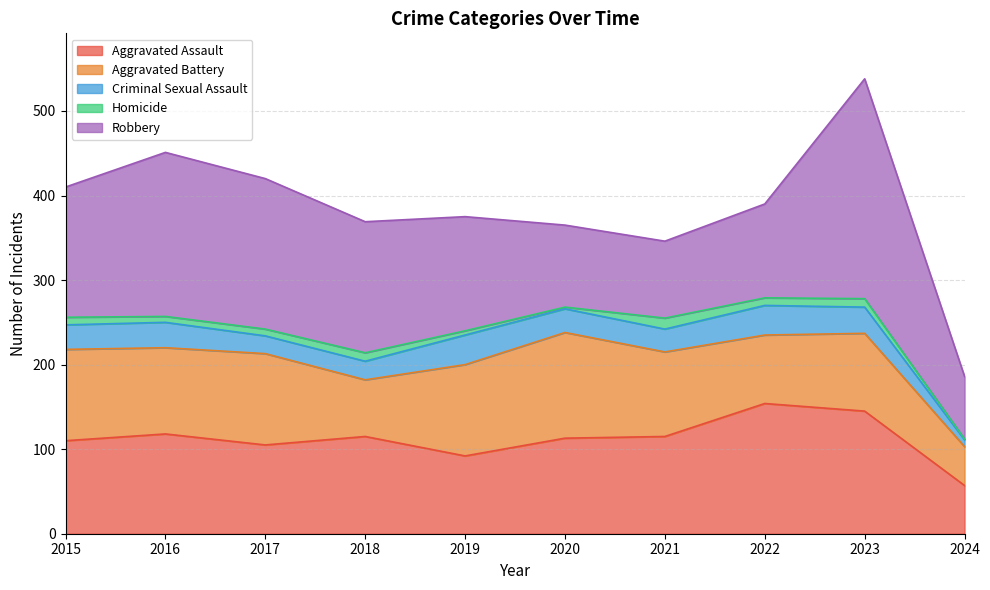

At which label does Homicide reach its peak?

2021